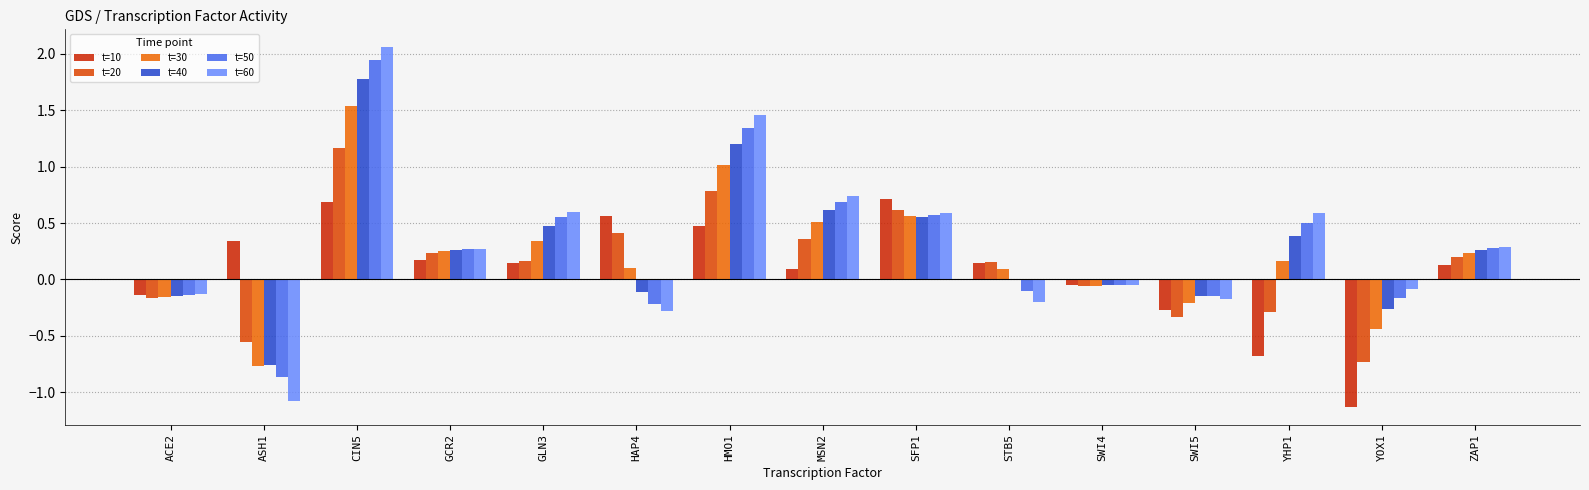

Where is t=40 nearest to the value 0?

STB5